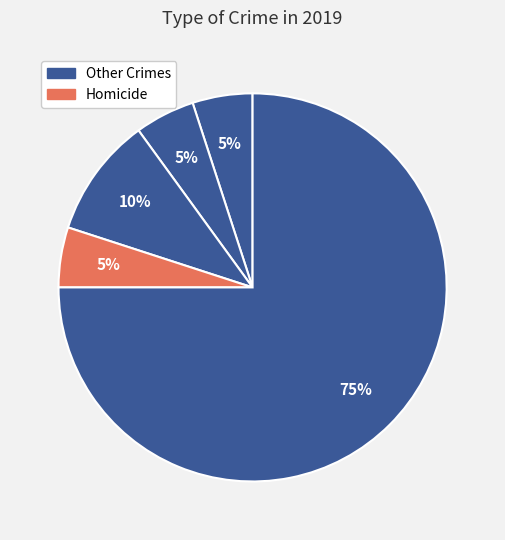

To the nearest percent, what is the difference between the largest and smallest slice percentages?

70%